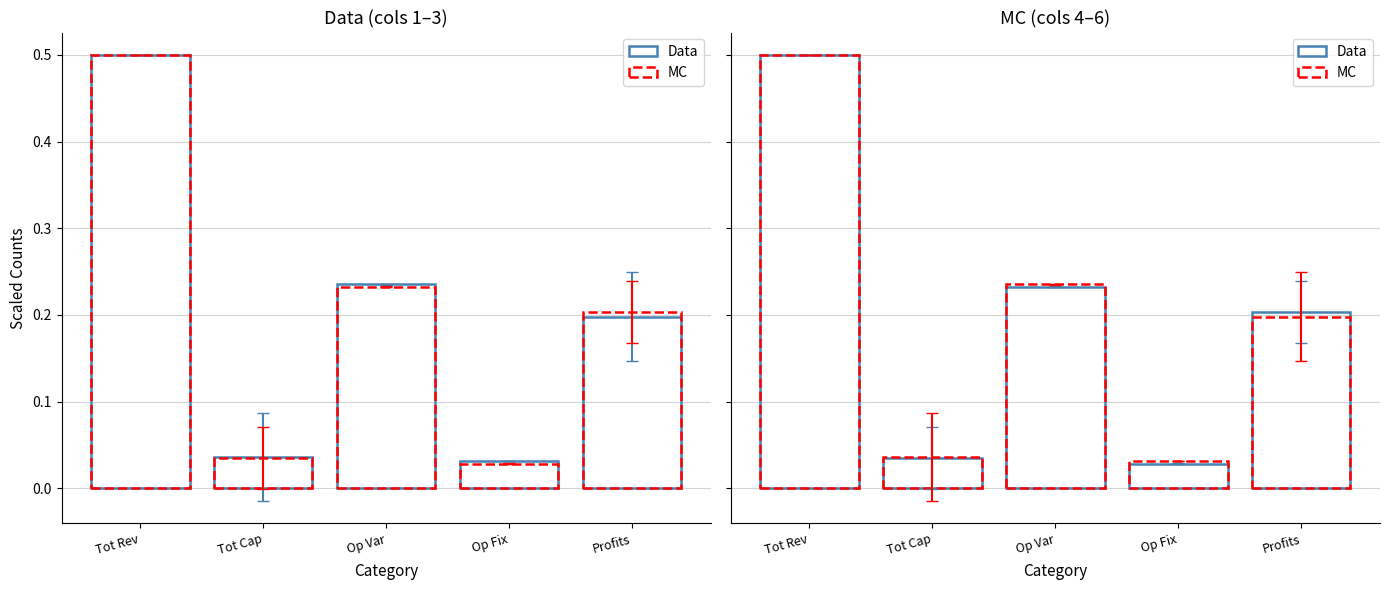

Reading left to right, what are all the values shown in this chart?

Data: Tot Rev=0.5	Tot Cap=0.0	Op Var=0.2	Op Fix=0.0	Profits=0.2
MC: Tot Rev=0.5	Tot Cap=0.0	Op Var=0.2	Op Fix=0.0	Profits=0.2